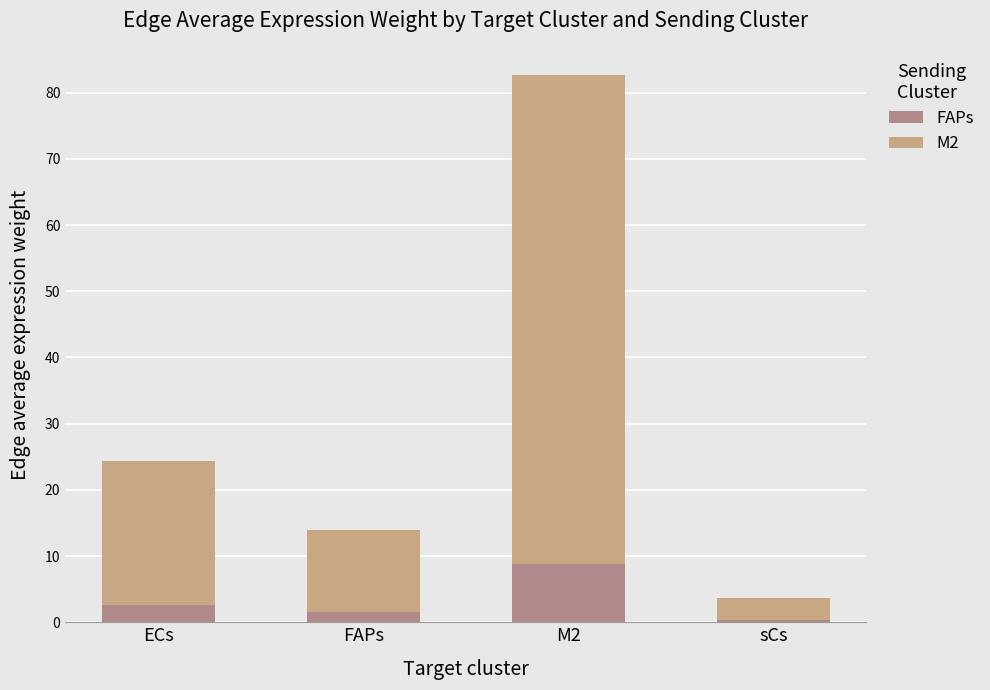

What is the total value across all series at M2?

82.6